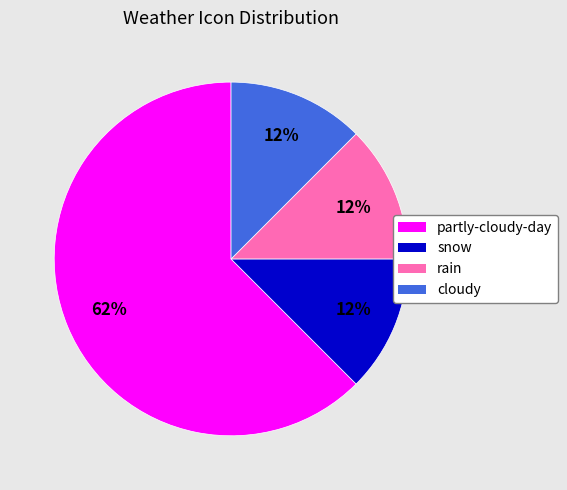

What is the ratio of the value at cloudy to the value at snow?

1.0